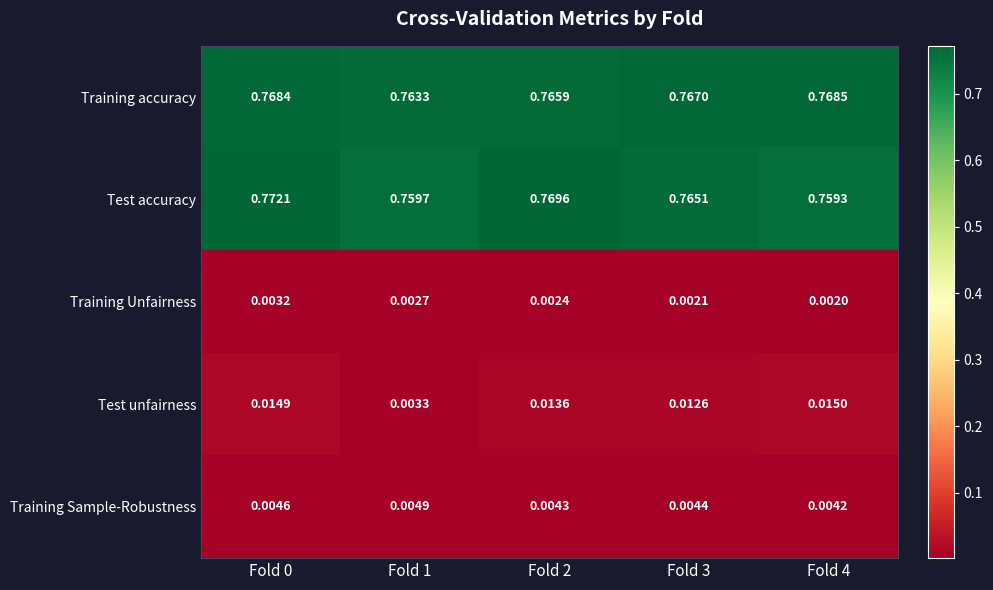

Which series has the largest total across all categories?

Training accuracy